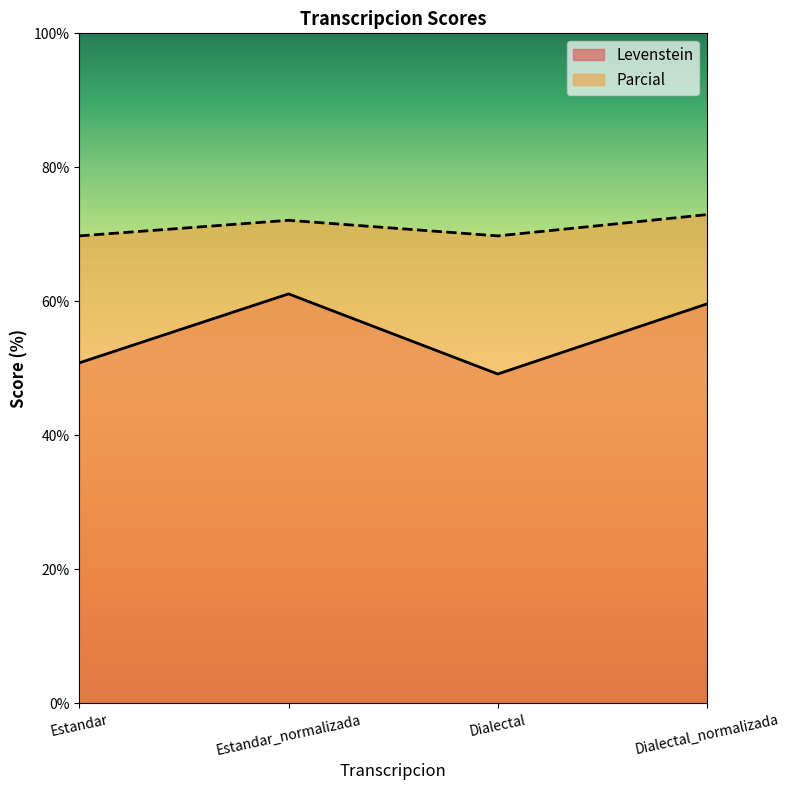

True or false: Levenstein has a value of 59.6 at Dialectal_normalizada.

True